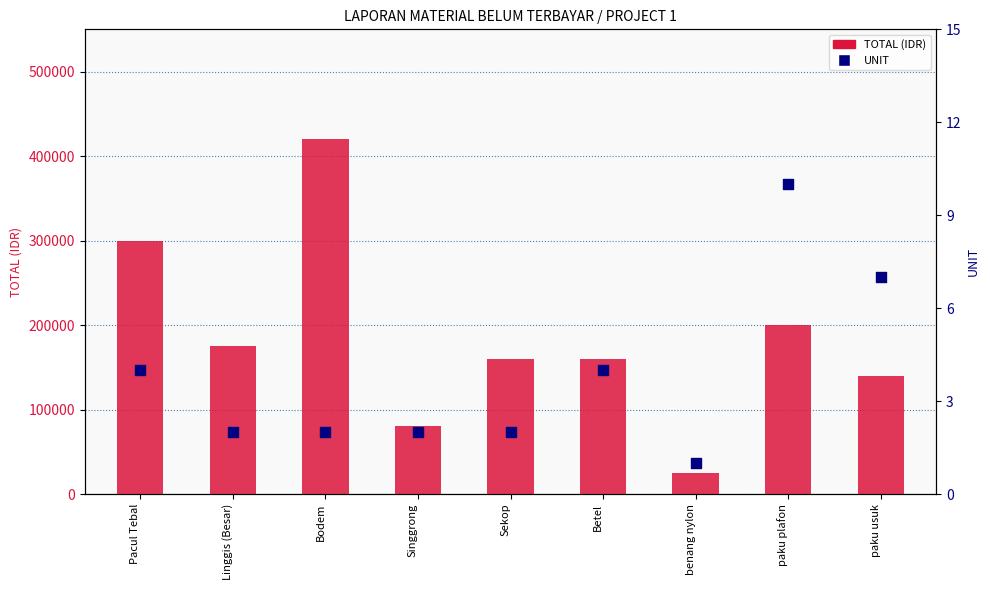

At how many categories does at least one series exceed 253876?

2